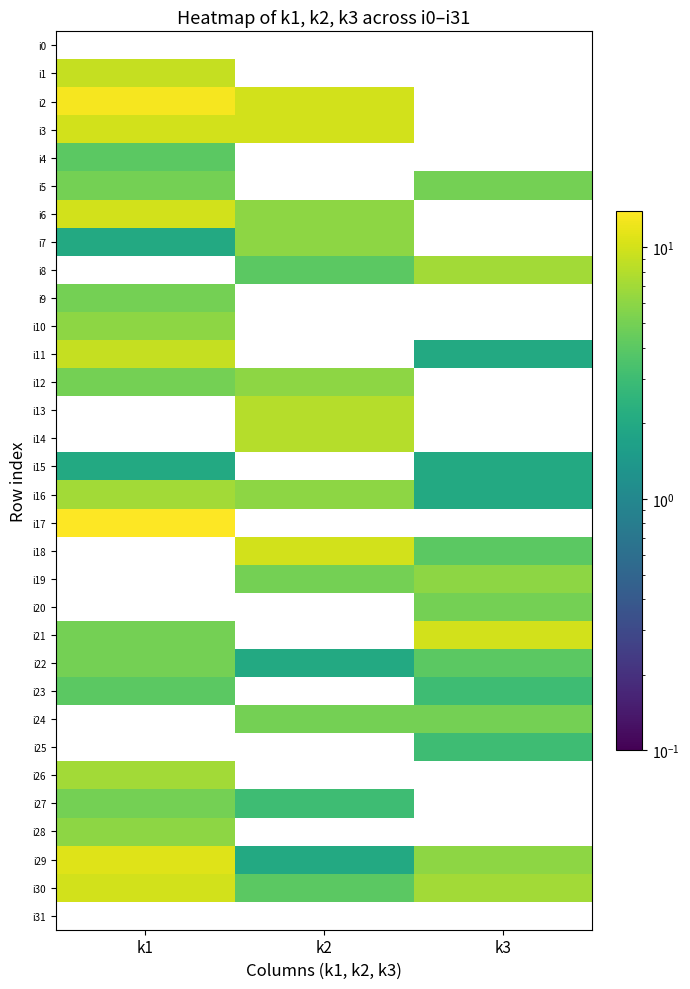

What is the minimum value shown in the chart?

2.0